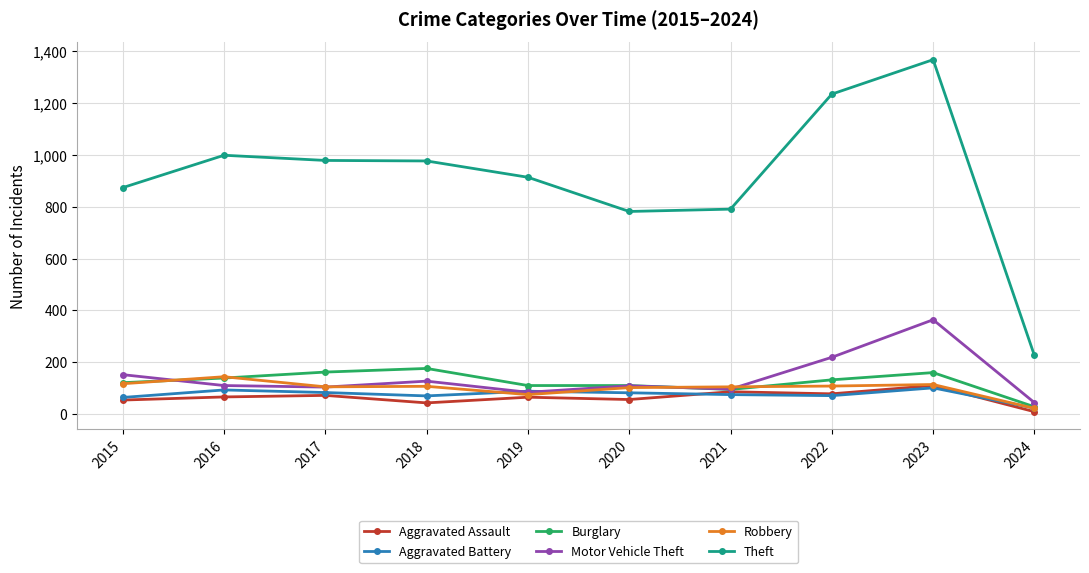

What is the spread (max minus min) of values at 2017?

907